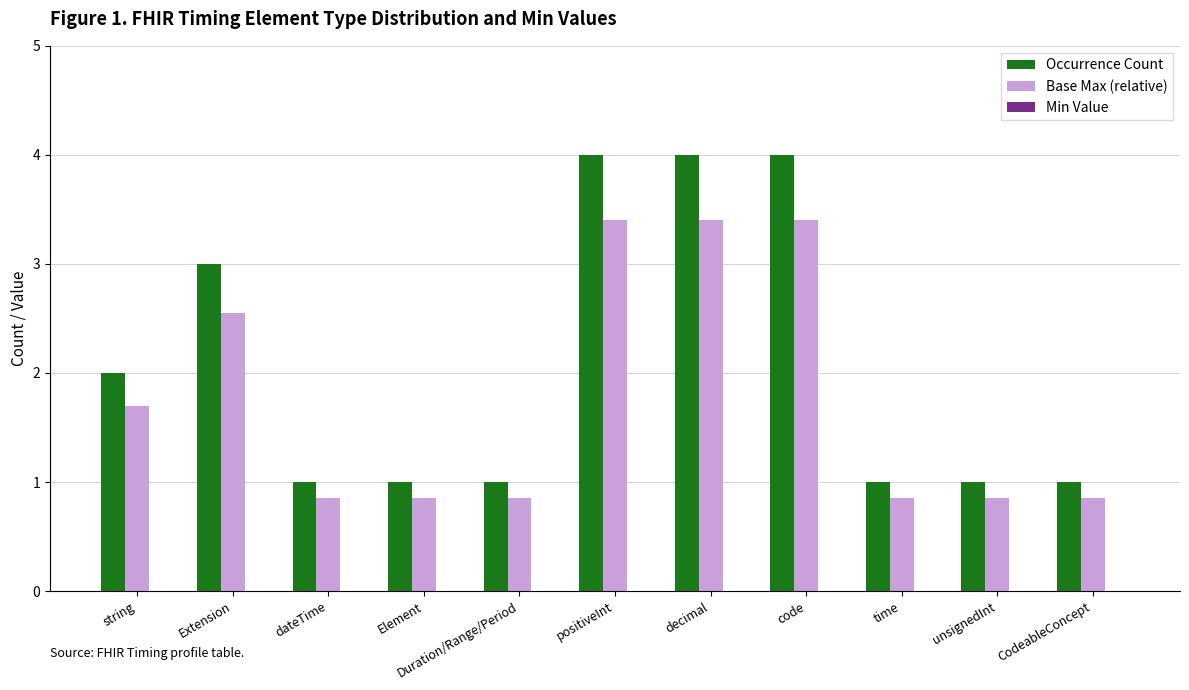

What is the sum of all Base Max (relative) values?

19.6